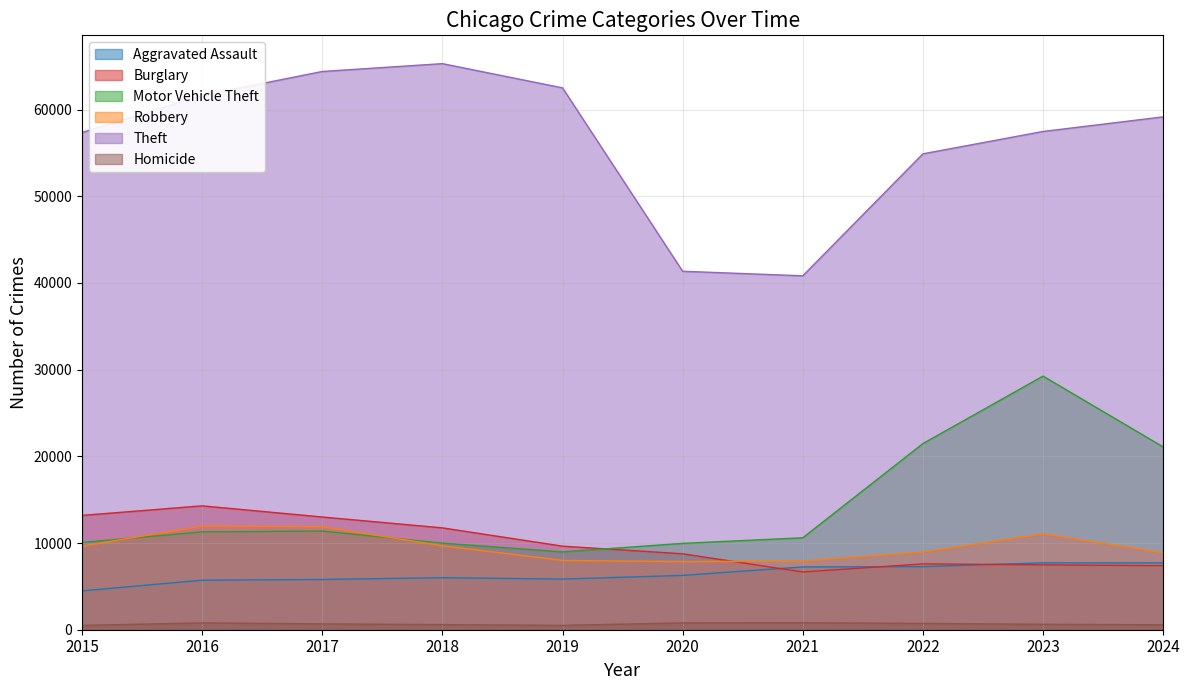

True or false: Aggravated Assault and Burglary intersect in this chart.

True